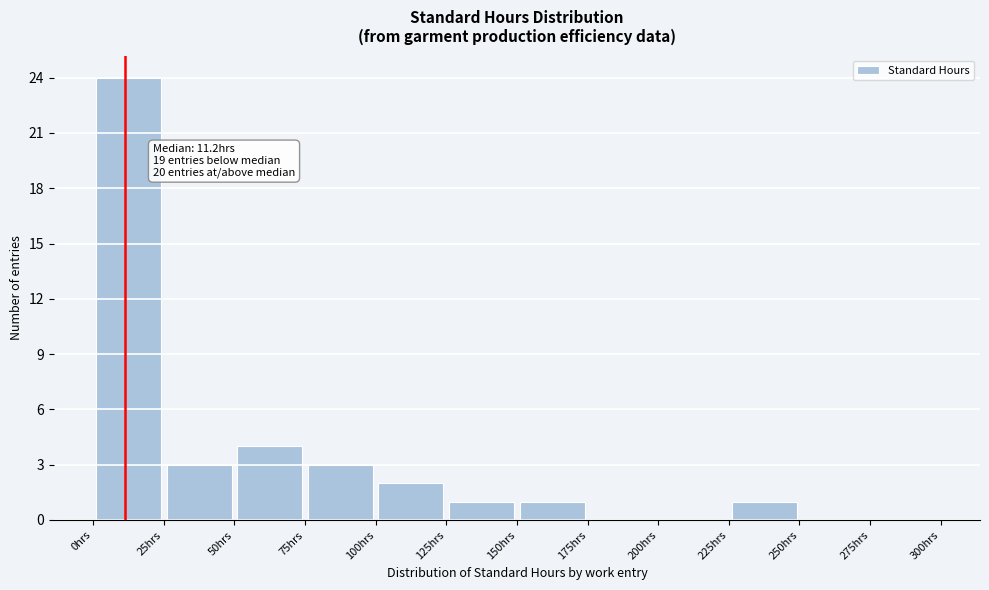

Which range on the x-axis has the tallest bar?

0 to 25